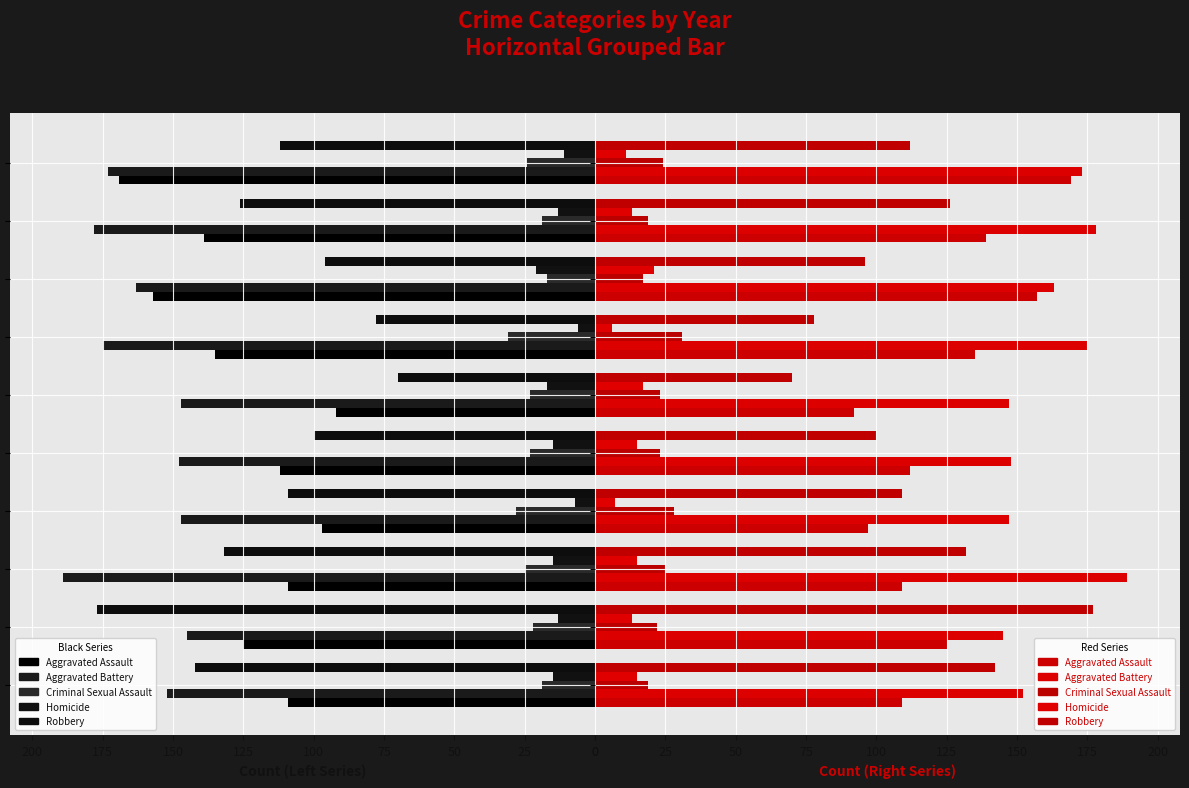

What is the difference between the second highest and second lowest values in the Aggravated Battery series?

31